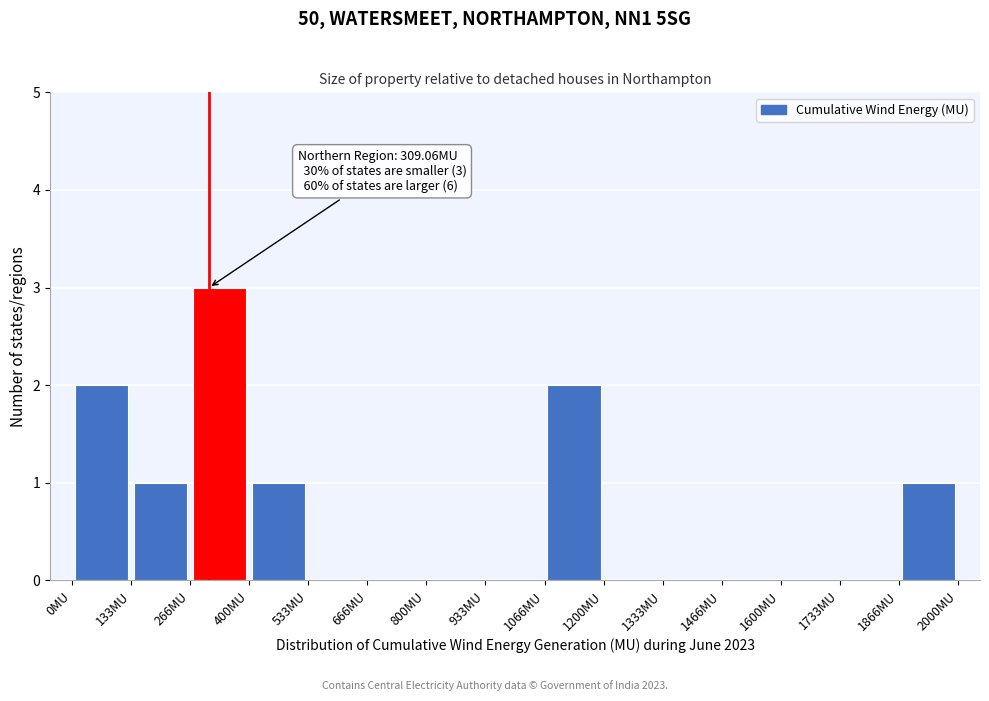

Over which range of the x-axis is the bar tallest?

260 to 400